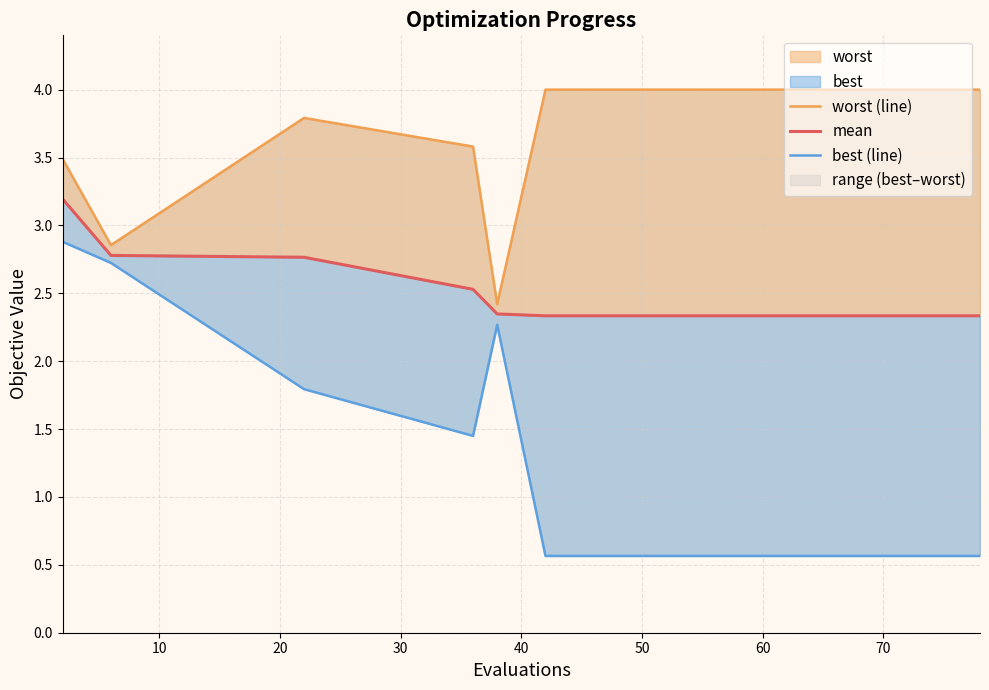

Does the chart display data point markers on the line(s)?

No